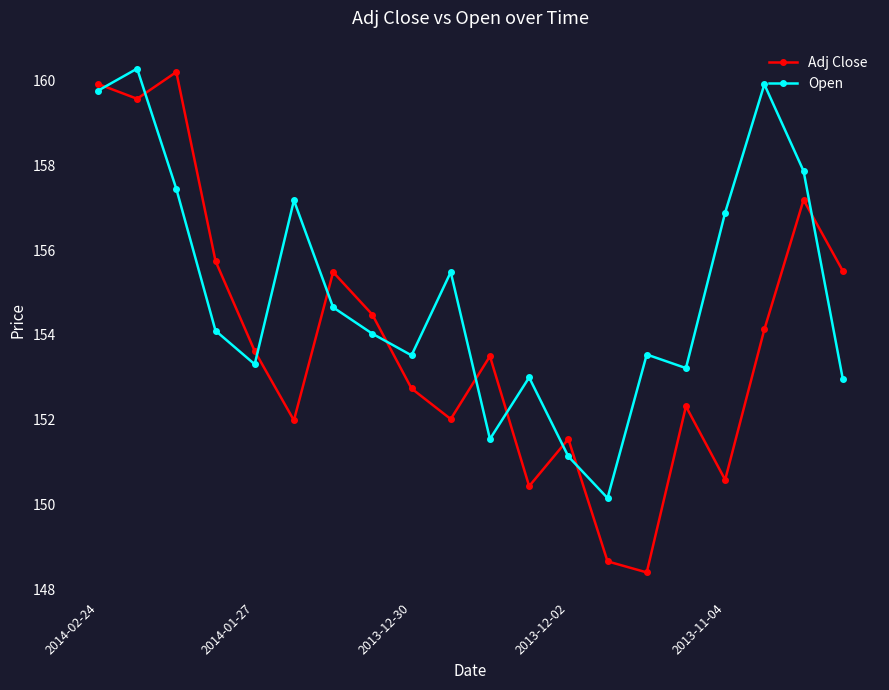

True or false: Open has more than 2 interior local peaks.

True